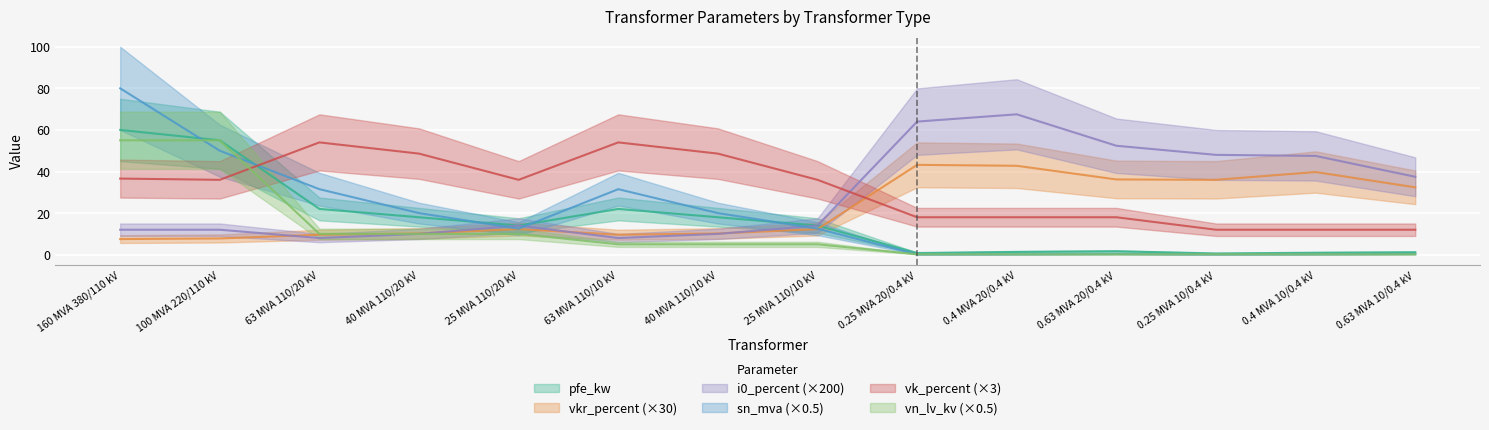

What is the total value across all series at 40 MVA 110/10 kV?

111.8